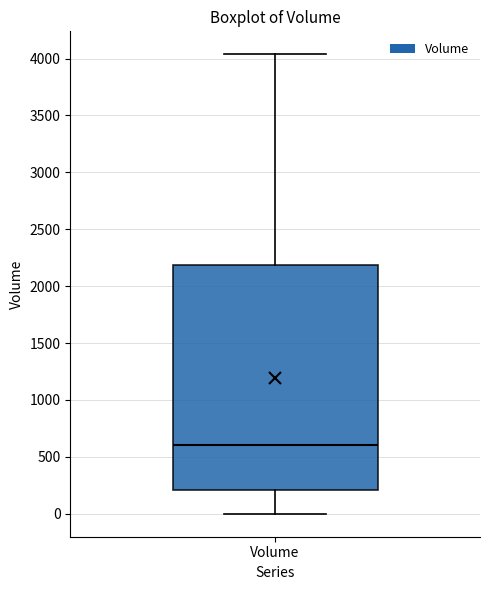

Where does the upper whisker of the box for Volume end on the y-axis? The values are not printed on the chart, so give them approximately, as read against the axis.

4050